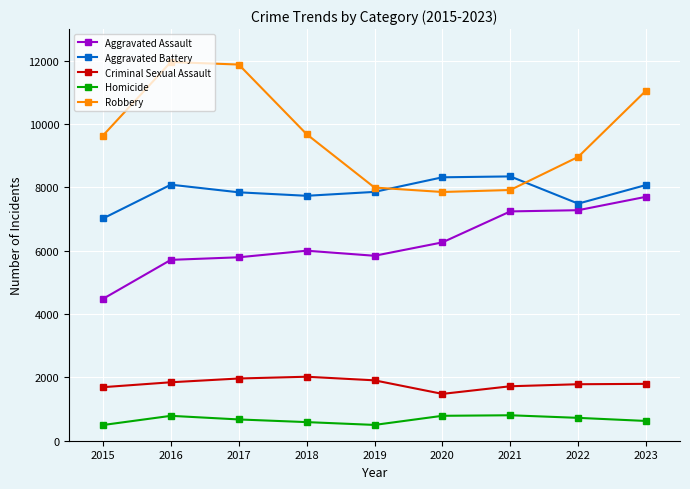

Rank the series by their maximum value, from highest to lowest.

Robbery, Aggravated Battery, Aggravated Assault, Criminal Sexual Assault, Homicide